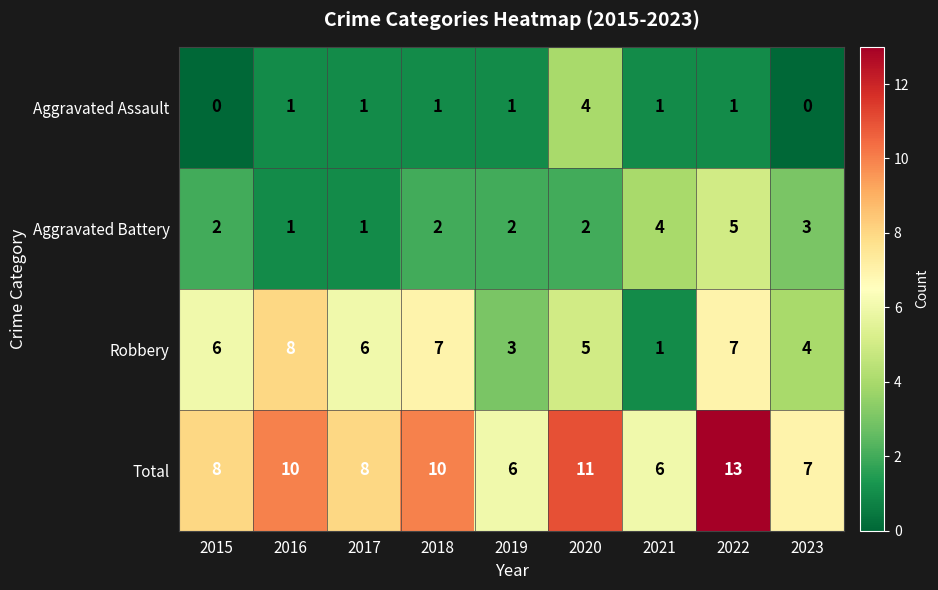

Which category has the highest value across all series?

2022